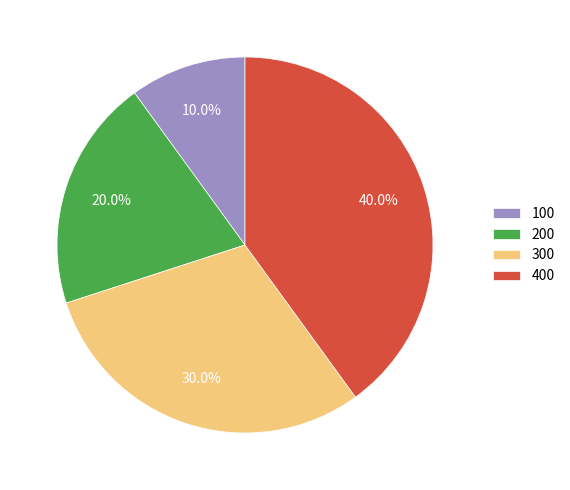

Is the sum of 200 and 400 greater than half?

Yes